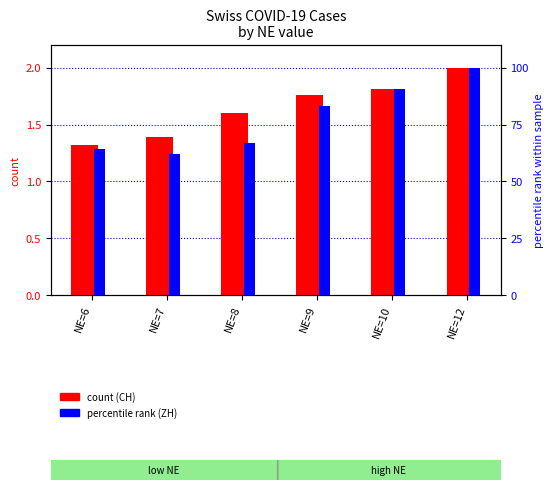

Is the value of CH (count) at NE=7 greater than the value of ZH (percentile rank) at NE=10?

No